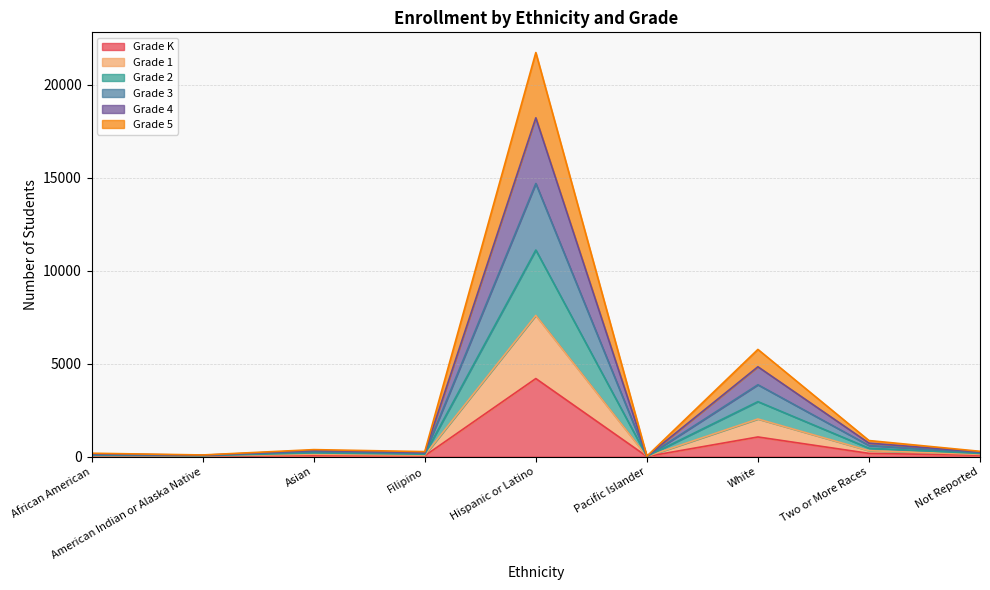

At which category is the sum across all series the highest?

Hispanic or Latino